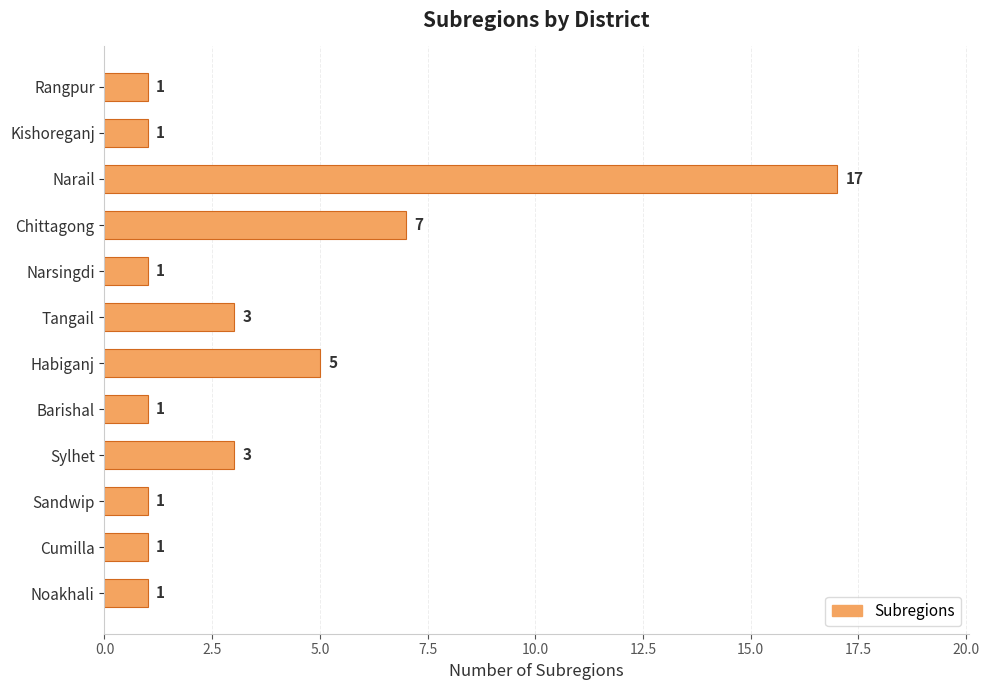

Count the values in the range 1 to 5.

10